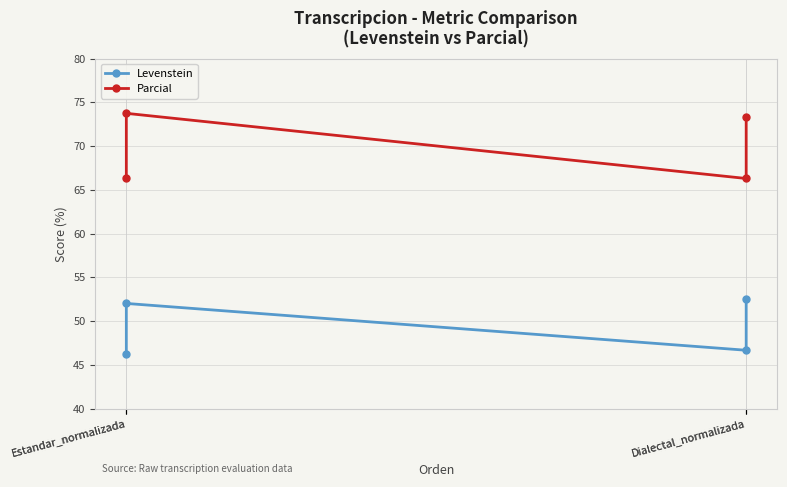

Rank the series at Estandar_normalizada from highest to lowest value.

Parcial, Levenstein